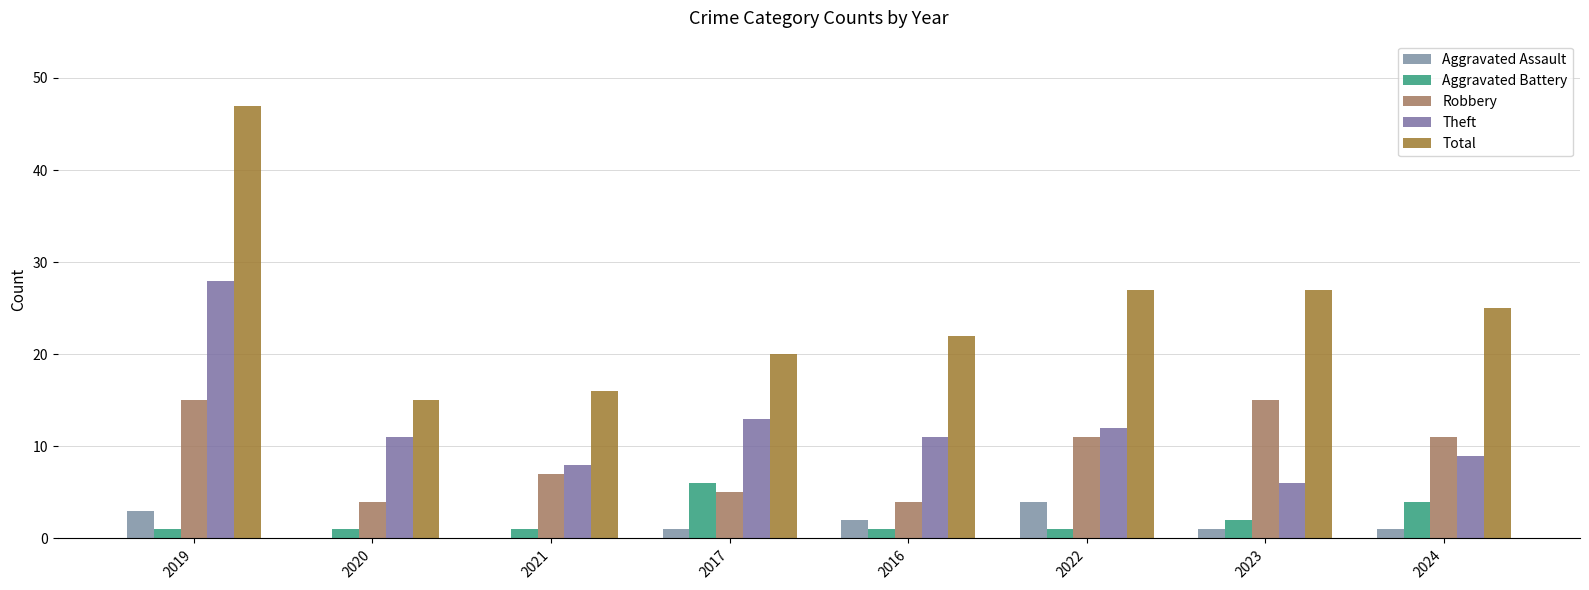

What is the sum of all Theft values?

98